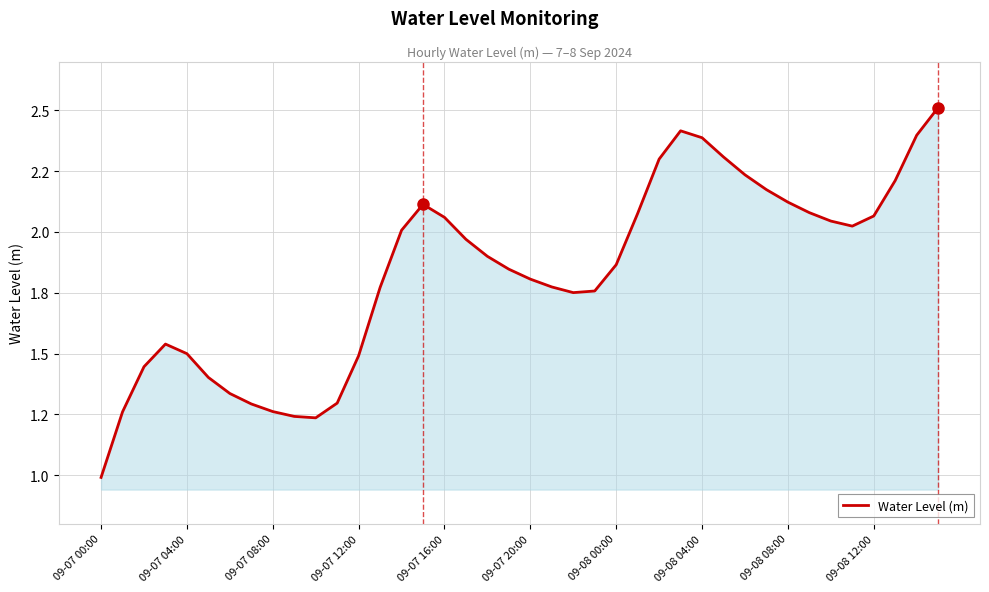

At which category does the chart reach its minimum across all series?

09-07 00:00